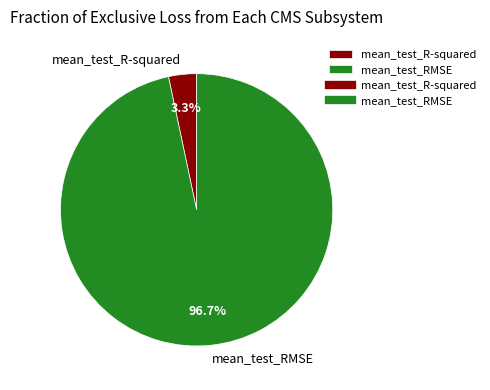

Rank the categories by value from highest to lowest.

mean_test_RMSE, mean_test_R-squared